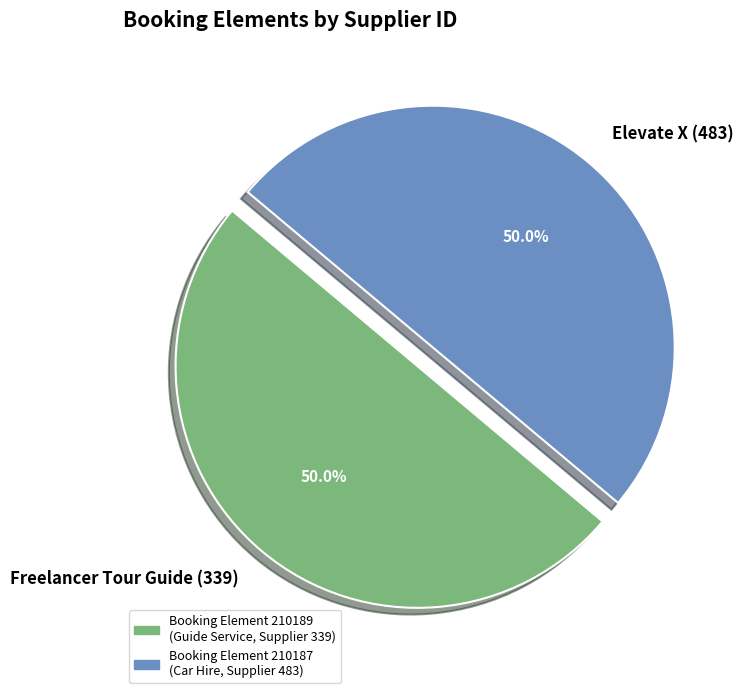

What percentage do Freelancer Tour Guide (339) and Elevate X (483) together represent?

100.0%